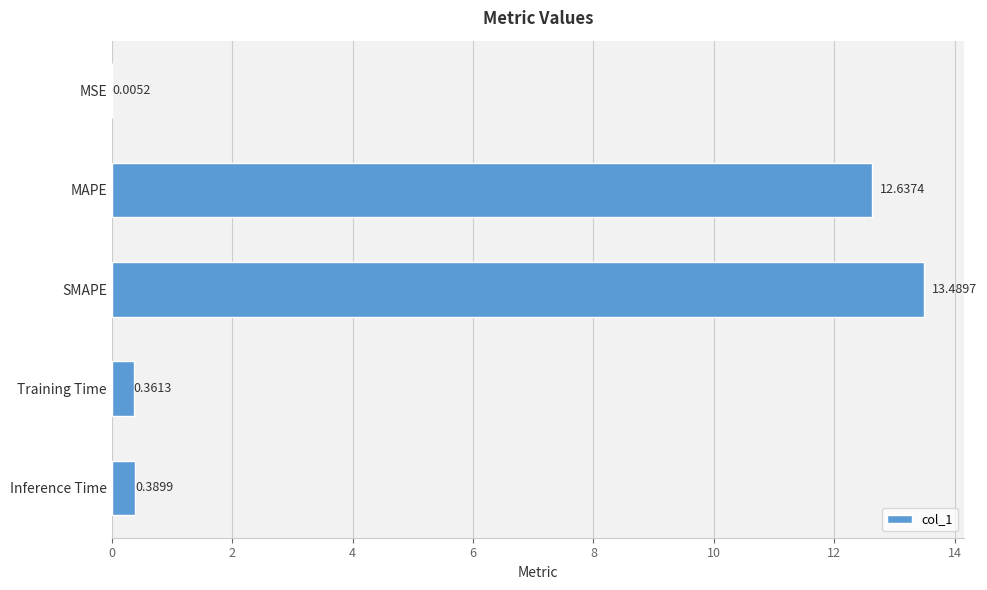

What is the change in value from SMAPE to Inference Time?

-13.1